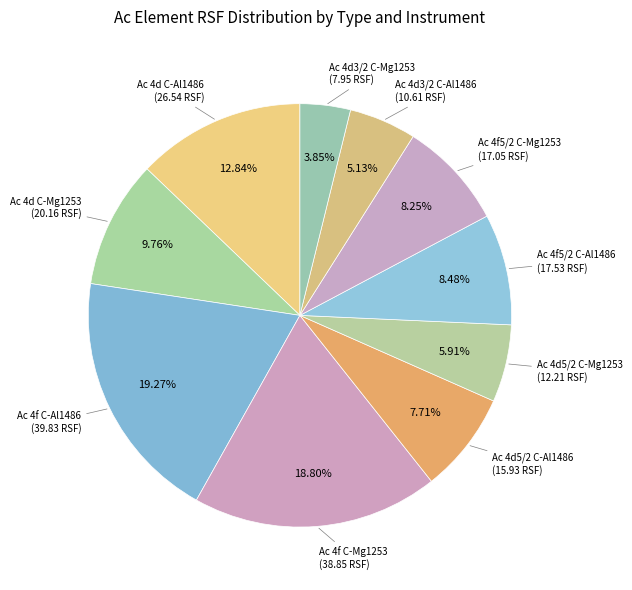

To the nearest percent, what is the average slice percentage?

10%